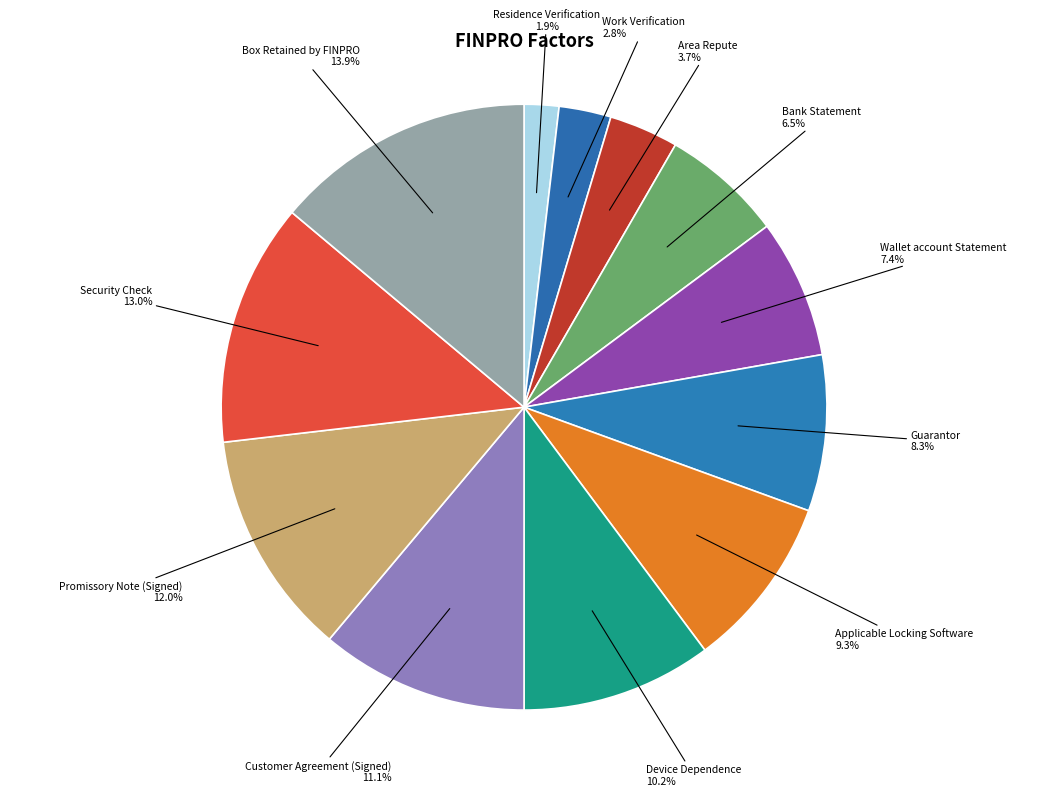

Count the number of slices in the pie.

12